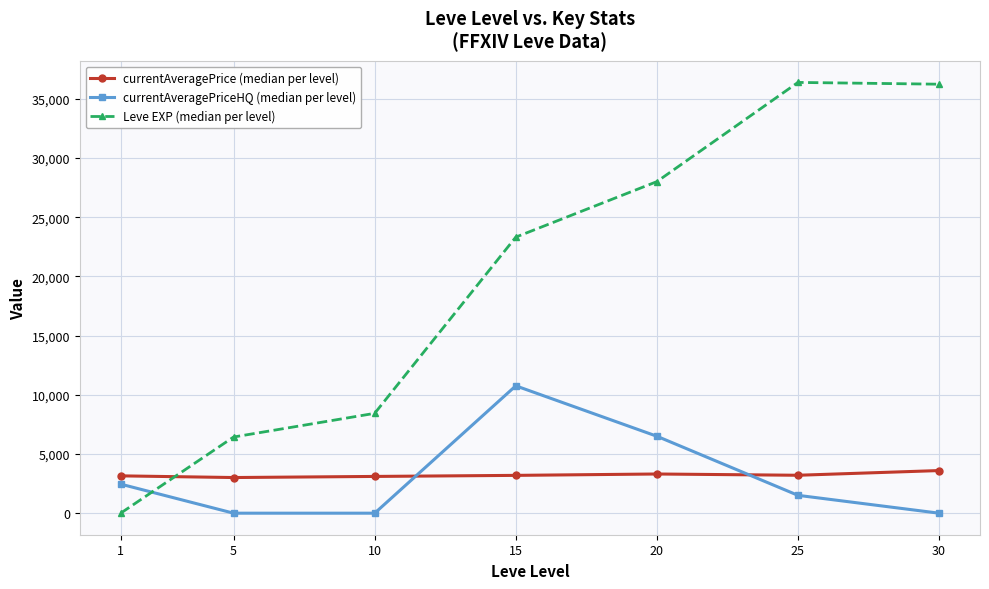

True or false: currentAveragePriceHQ (median per level) has more than 1 interior local peaks.

False